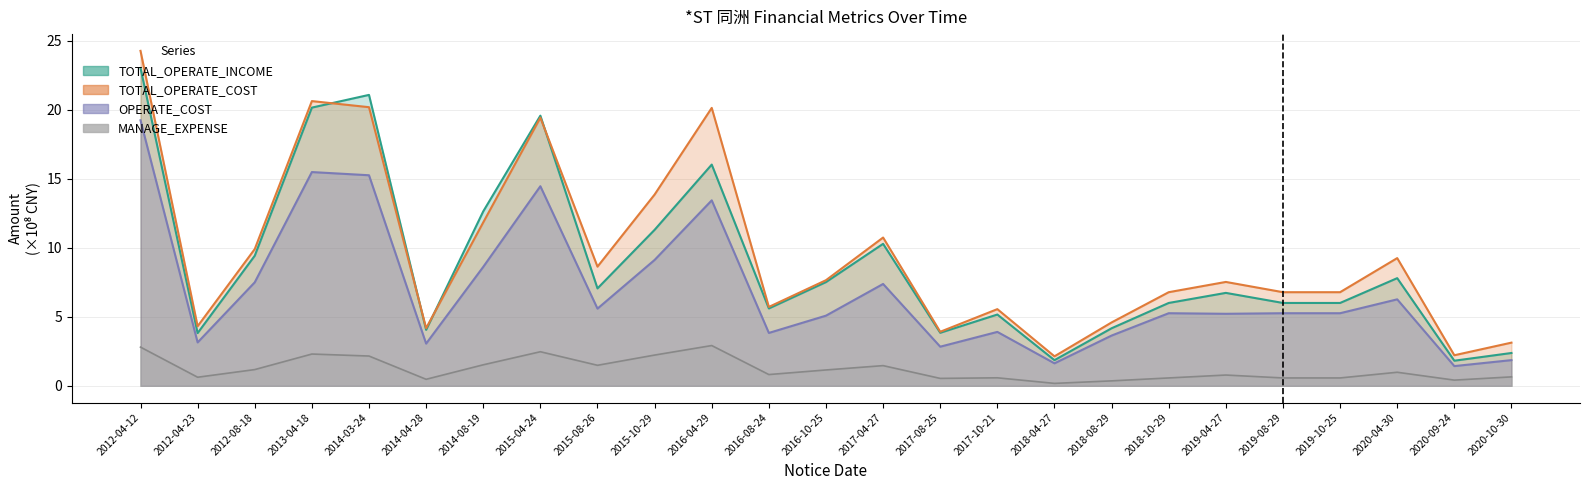

What is the minimum value for MANAGE_EXPENSE?

0.2